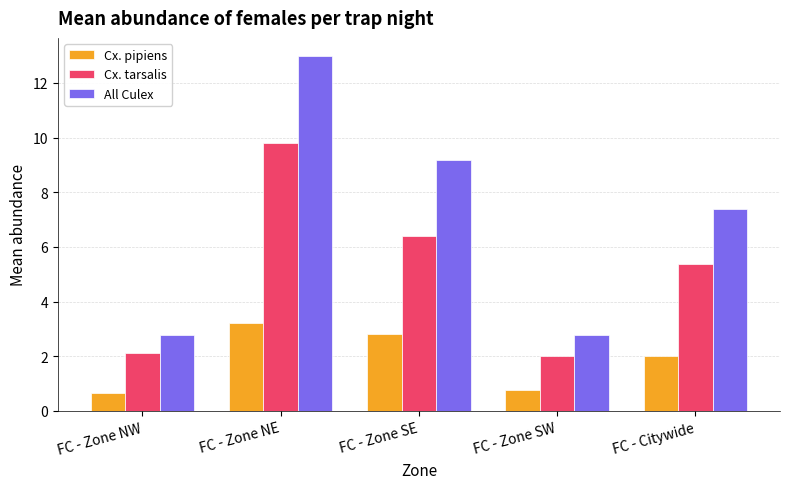

Which category has the lowest value in the Cx. pipiens series?

FC - Zone NW